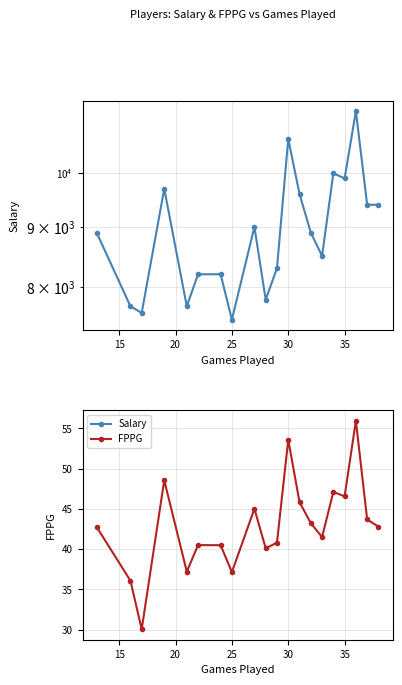

Rank the series by their maximum value, from lowest to highest.

FPPG, Salary